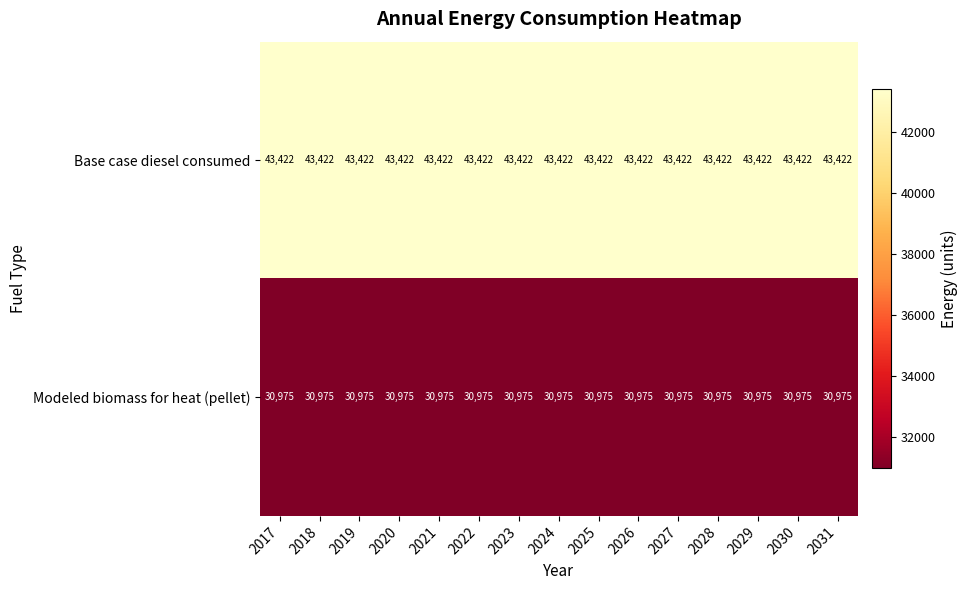

What is the approximate value of Modeled biomass for heat (pellet) at 2018?

30975